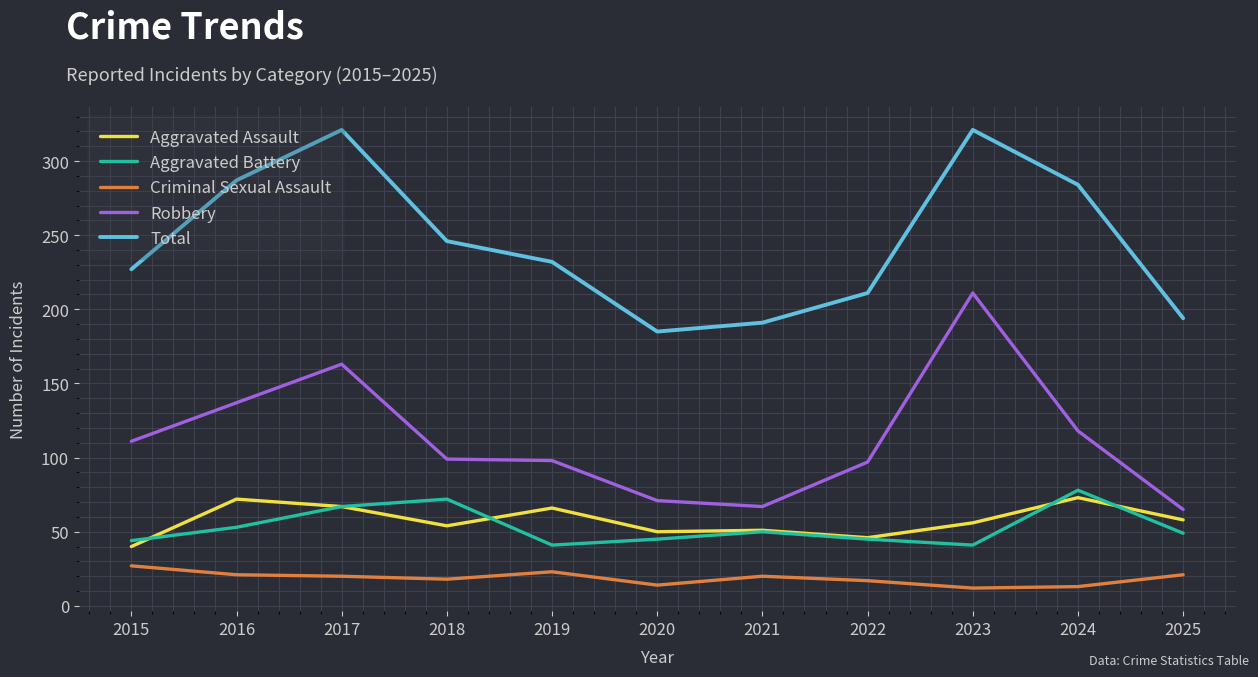

True or false: Robbery and Aggravated Battery intersect in this chart.

False